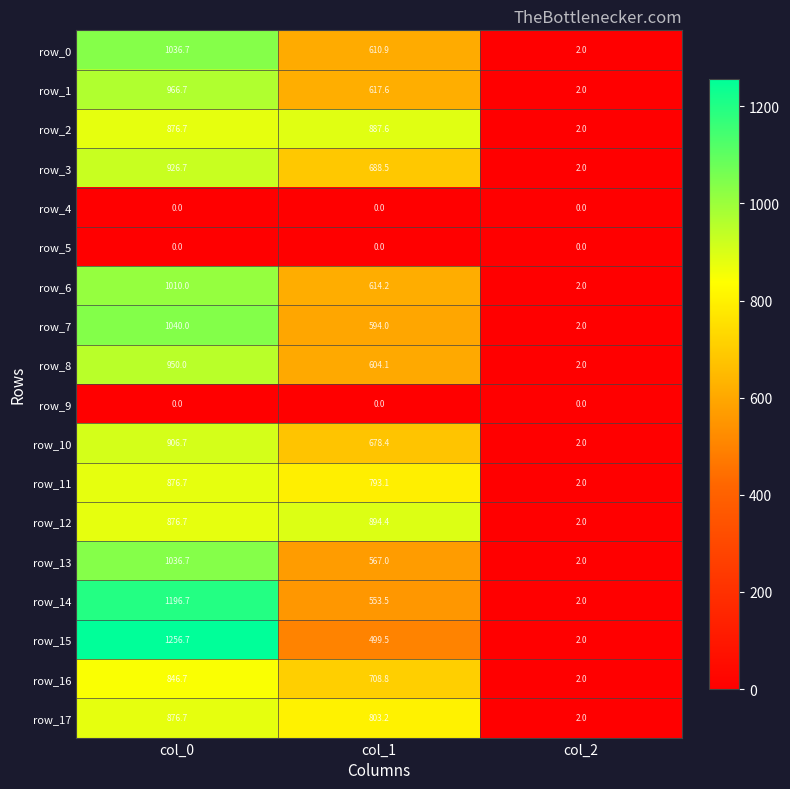

Read the row_2 value at col_1.

887.6